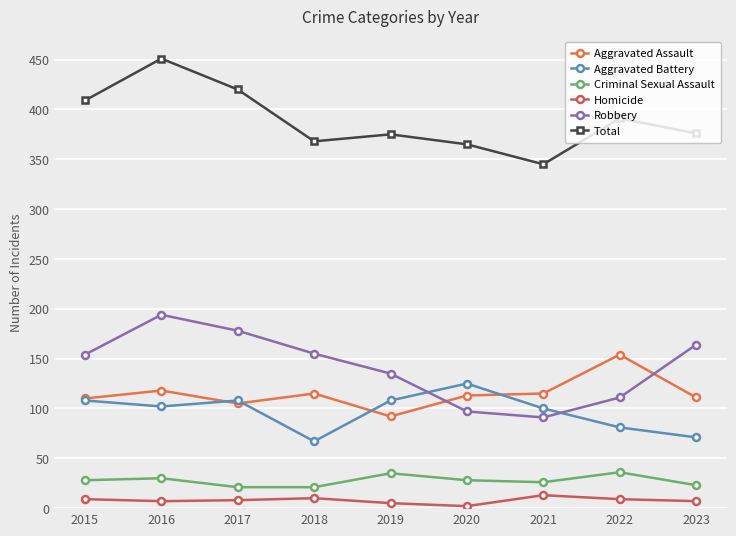

True or false: Robbery and Total cross at least once.

False